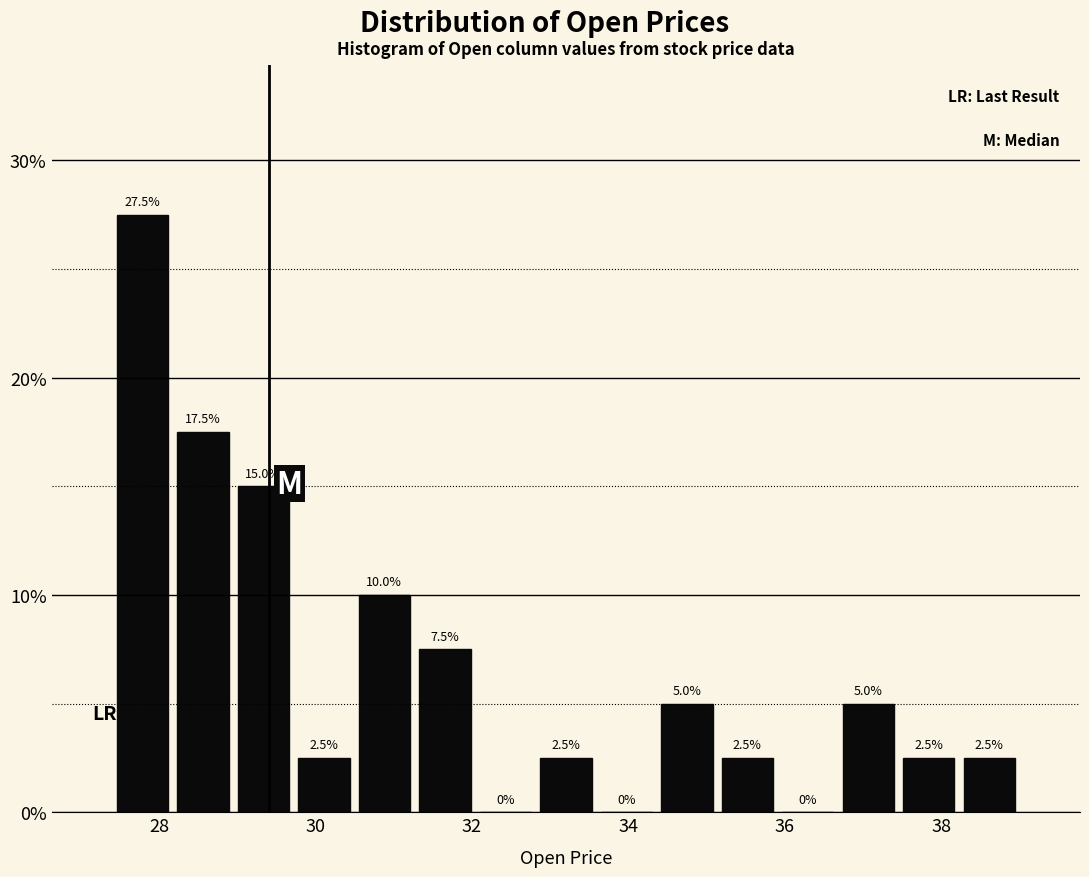

Read against the x-axis, roughly where is the centre of the tallest bar?

27.8